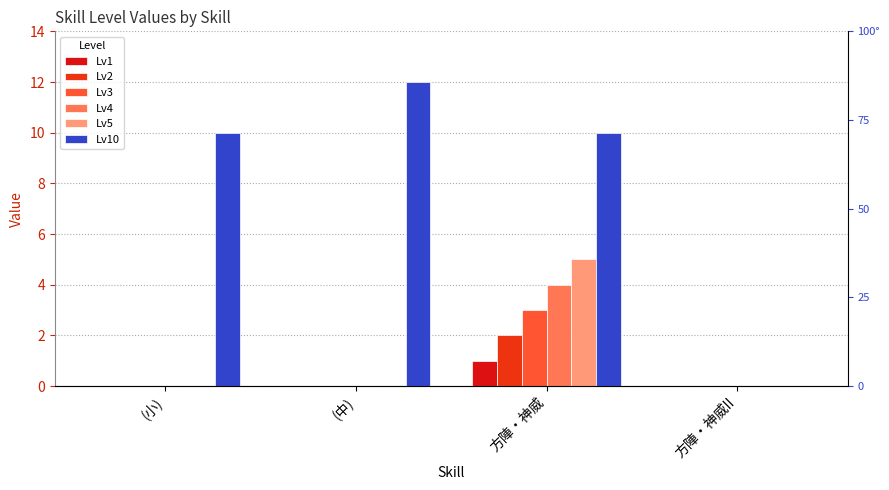

At which category is the sum across all series the highest?

方陣・神威